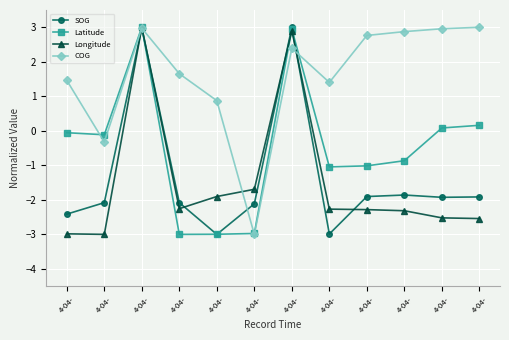

Is this an area chart (filled region under the line)?

No